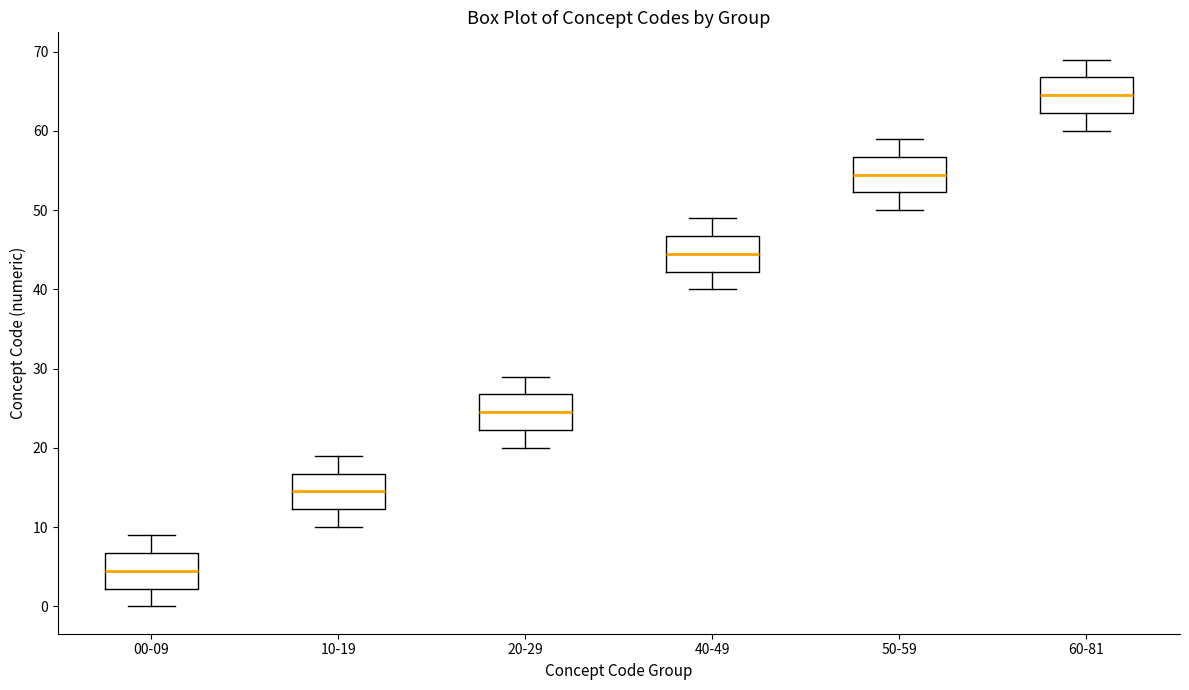

Reading left to right, read every box against the y-axis: the position of its median line, the range the box covers, and the ends of its whiskers. The values are not printed on the chart, so give them approximately, as read against the axis.

00-09: median 5, box 2 to 7, whiskers 0 to 9
10-19: median 15, box 12 to 17, whiskers 10 to 19
20-29: median 25, box 22 to 27, whiskers 20 to 29
40-49: median 45, box 42 to 47, whiskers 40 to 49
50-59: median 55, box 52 to 57, whiskers 50 to 59
60-81: median 65, box 62 to 67, whiskers 60 to 69